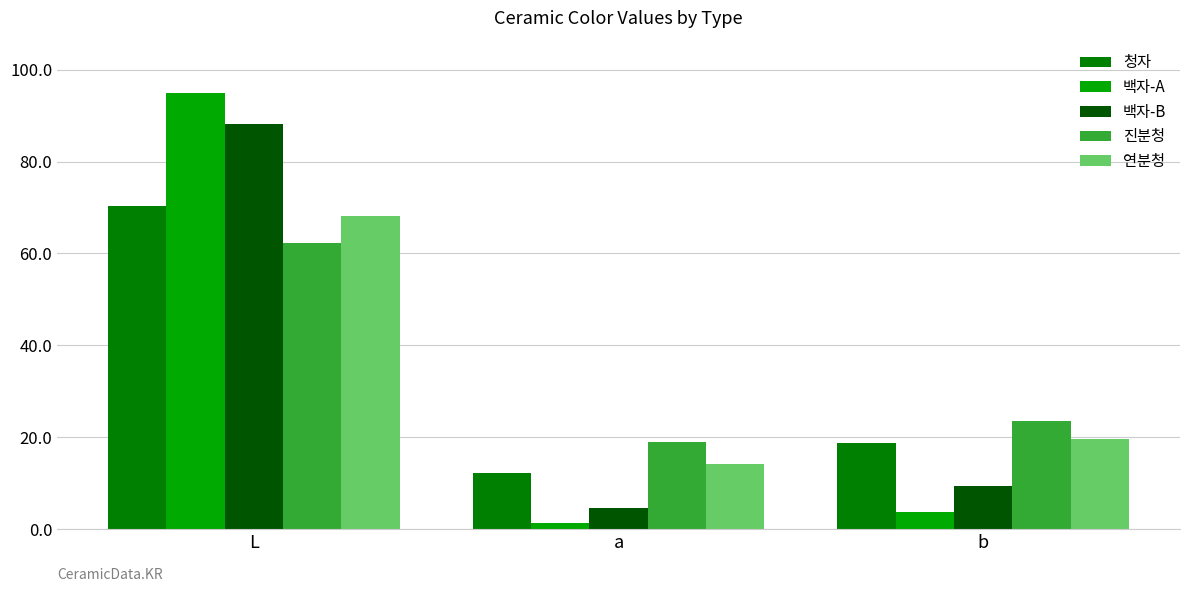

The 진분청 series shows 28.9 at a. True or false?

False